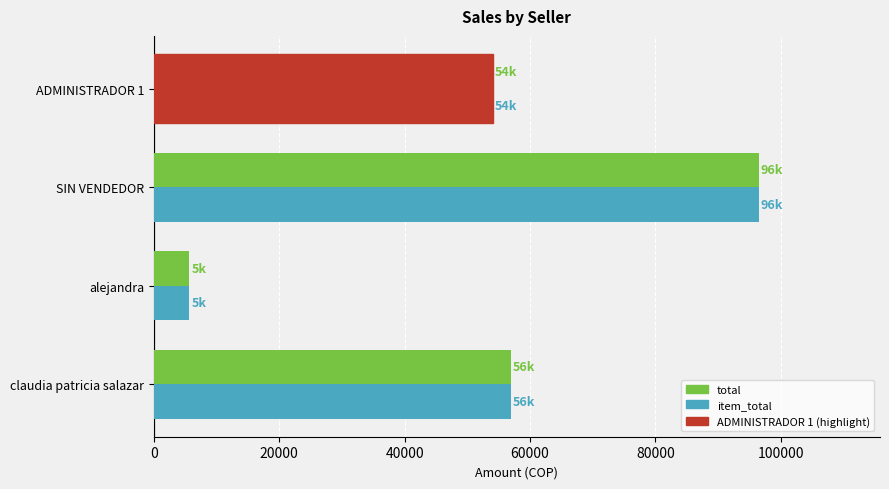

How many data points in item_total are less than 56900?

2